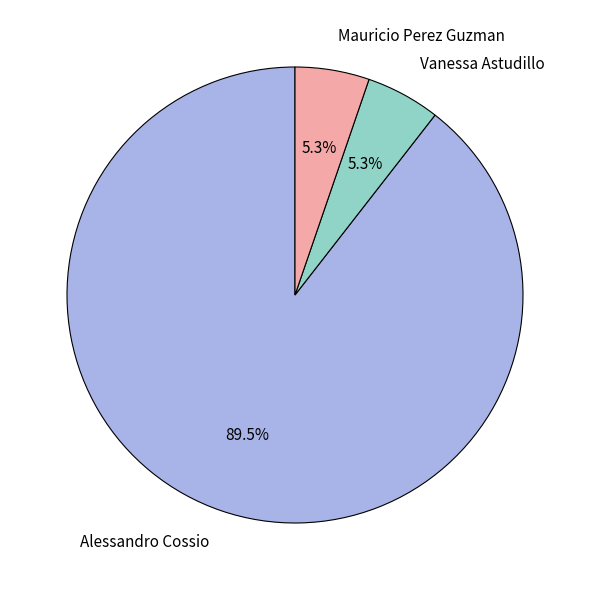

To the nearest percent, what is the average slice percentage?

33%